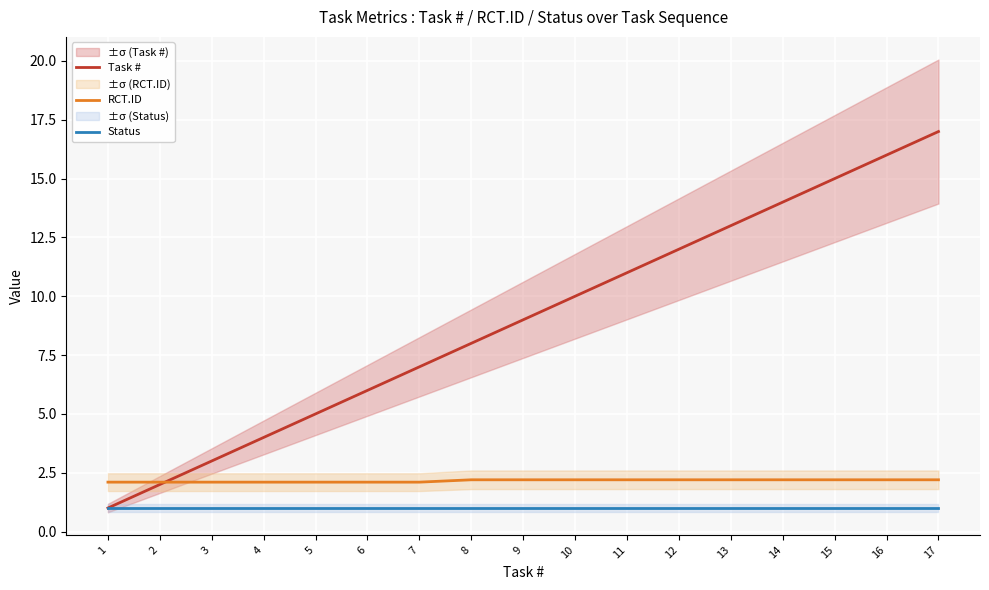

What is the total value across all series at 5?

8.1